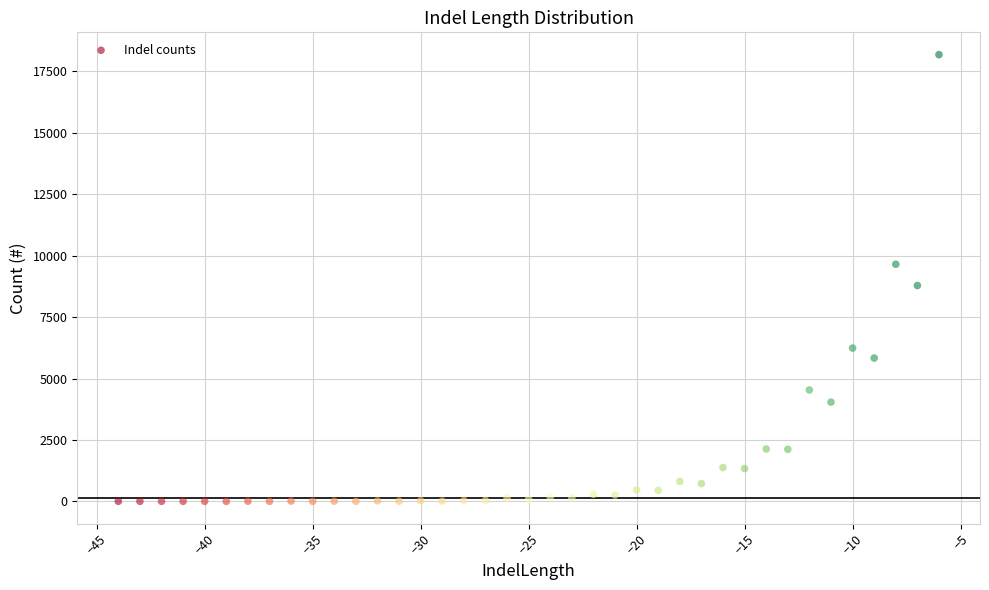

What Y value in the scatter plot is closest to 9090?

8784